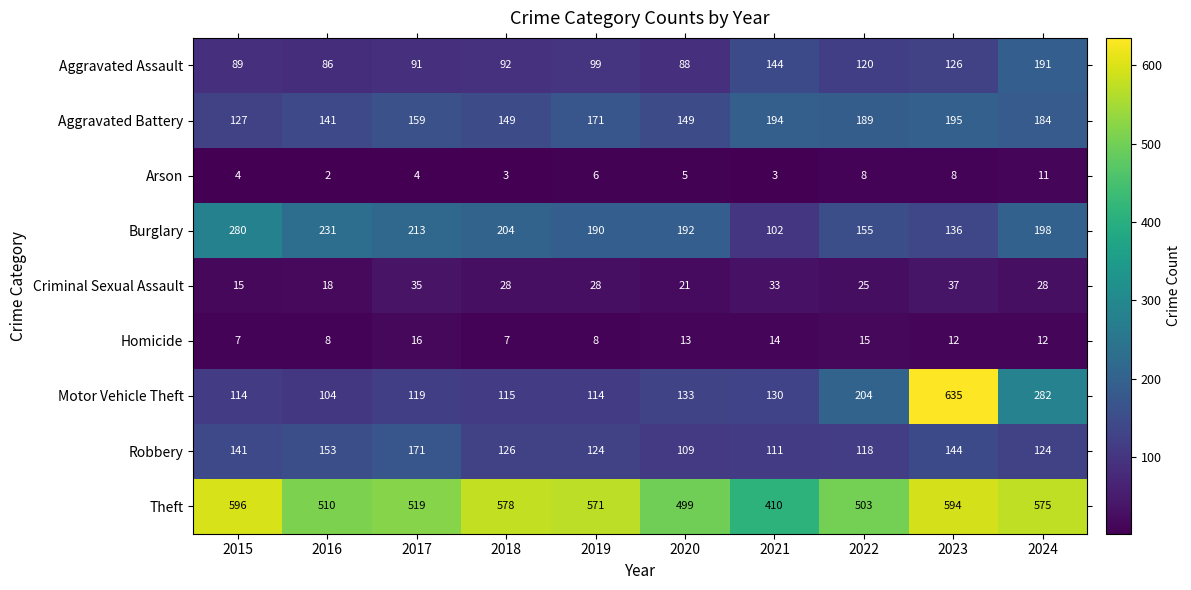

Read the Arson value at 2024.

11